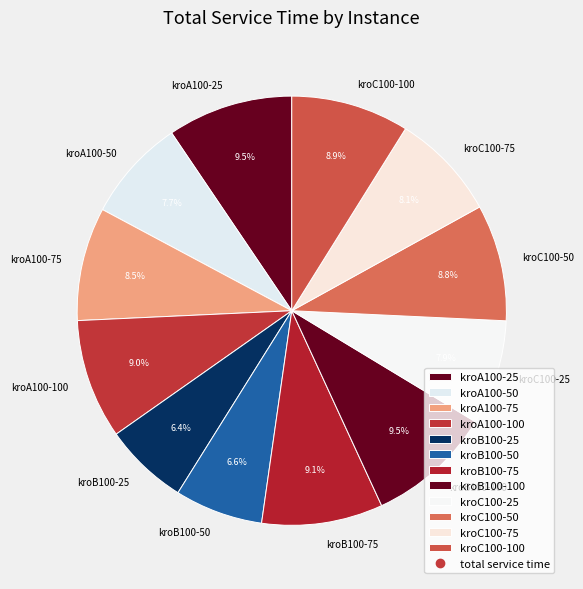

Count the number of slices in the pie.

12